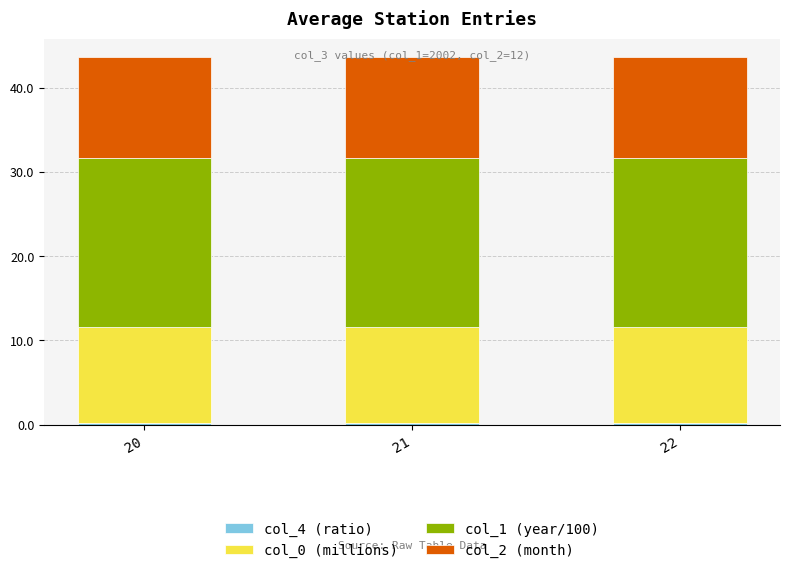

What is the average value of the col_0 (millions) series?

11.5